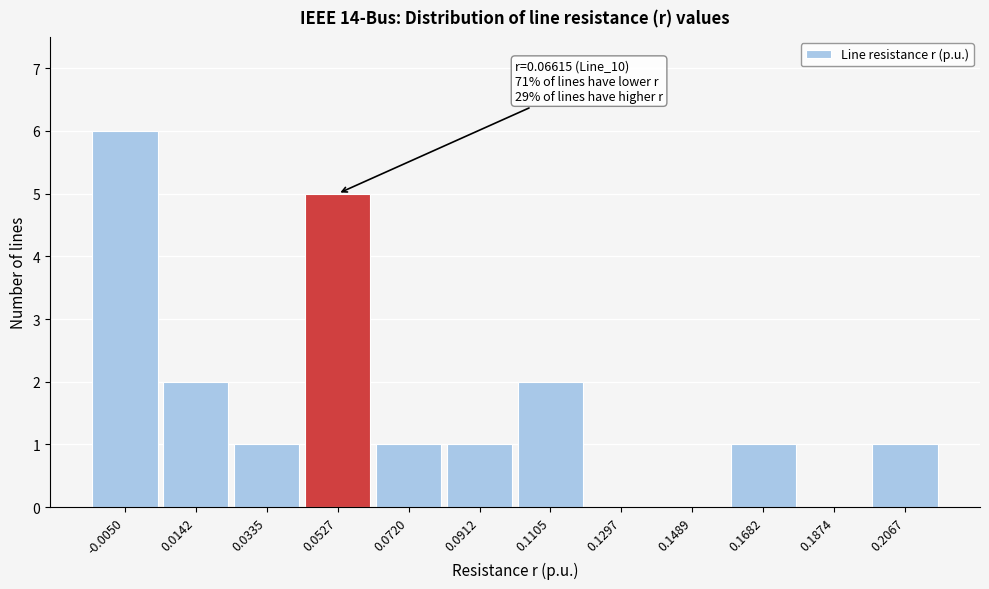

What is the maximum value shown in the chart?

6